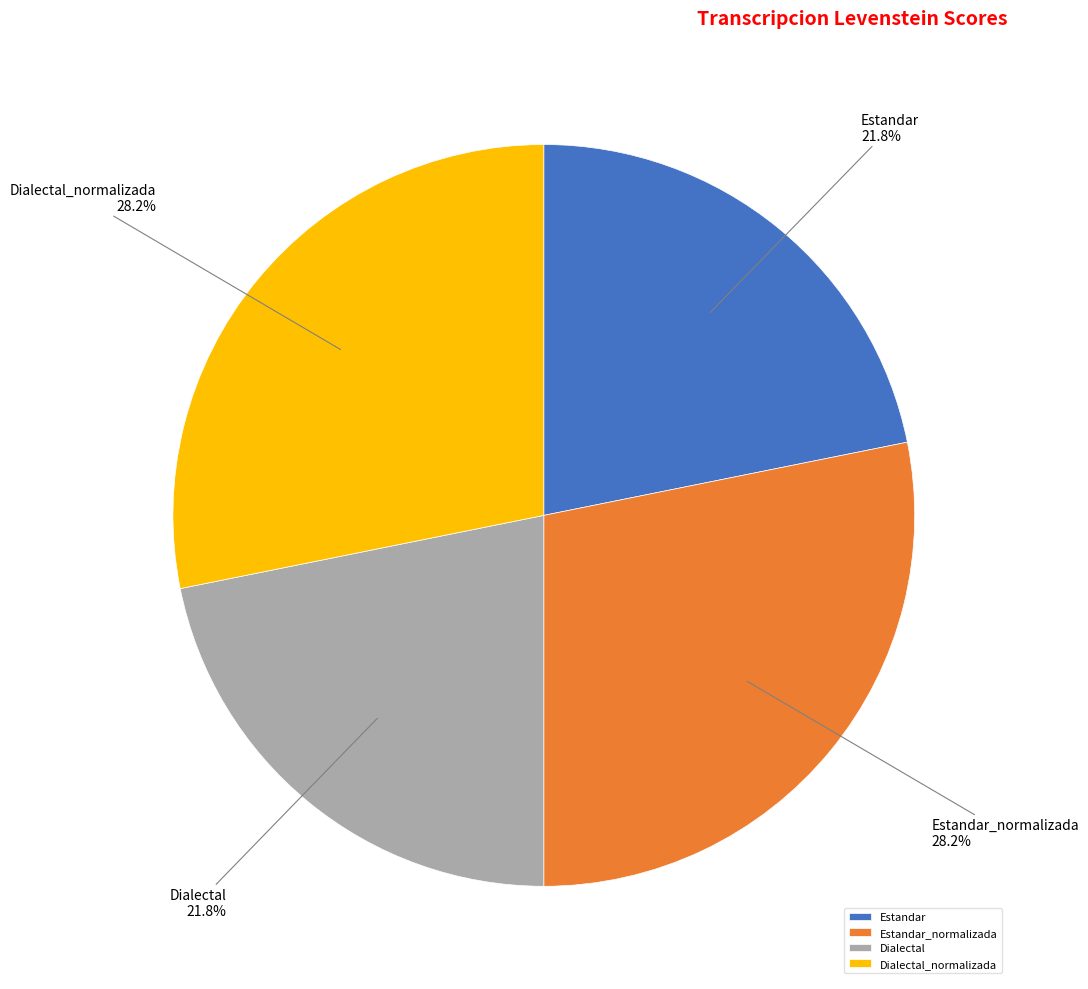

Which has a higher value, Estandar_normalizada or Dialectal?

Estandar_normalizada